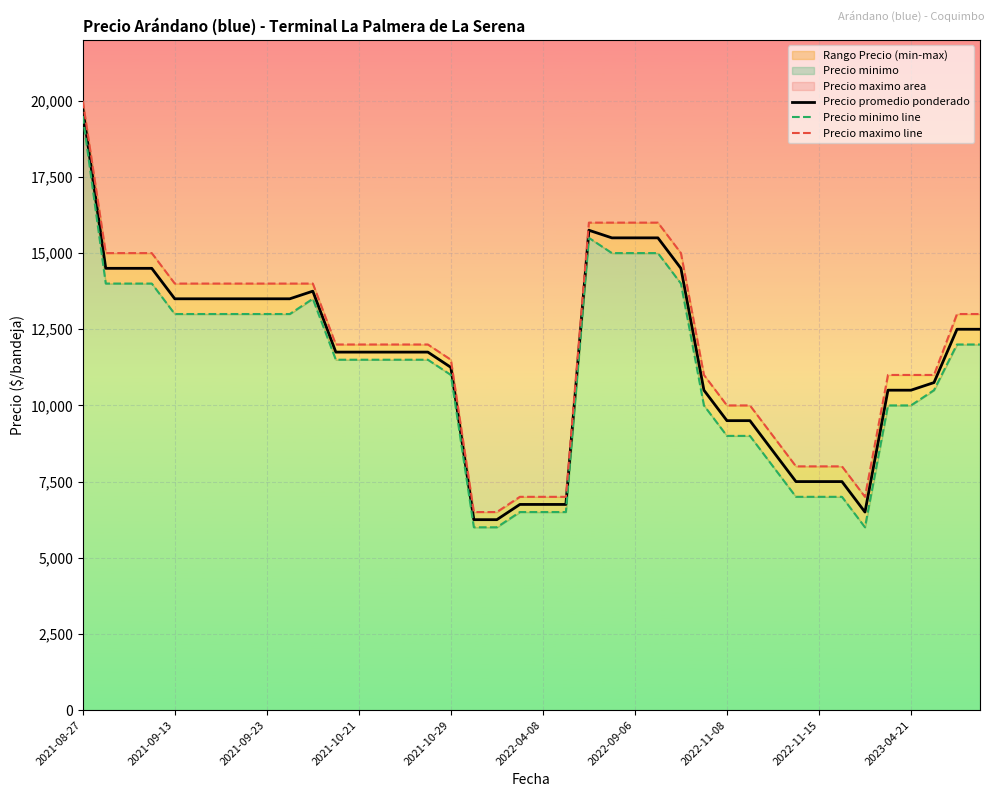

The value of Precio promedio ponderado at 2022-04-08 is 6750. True or false?

True